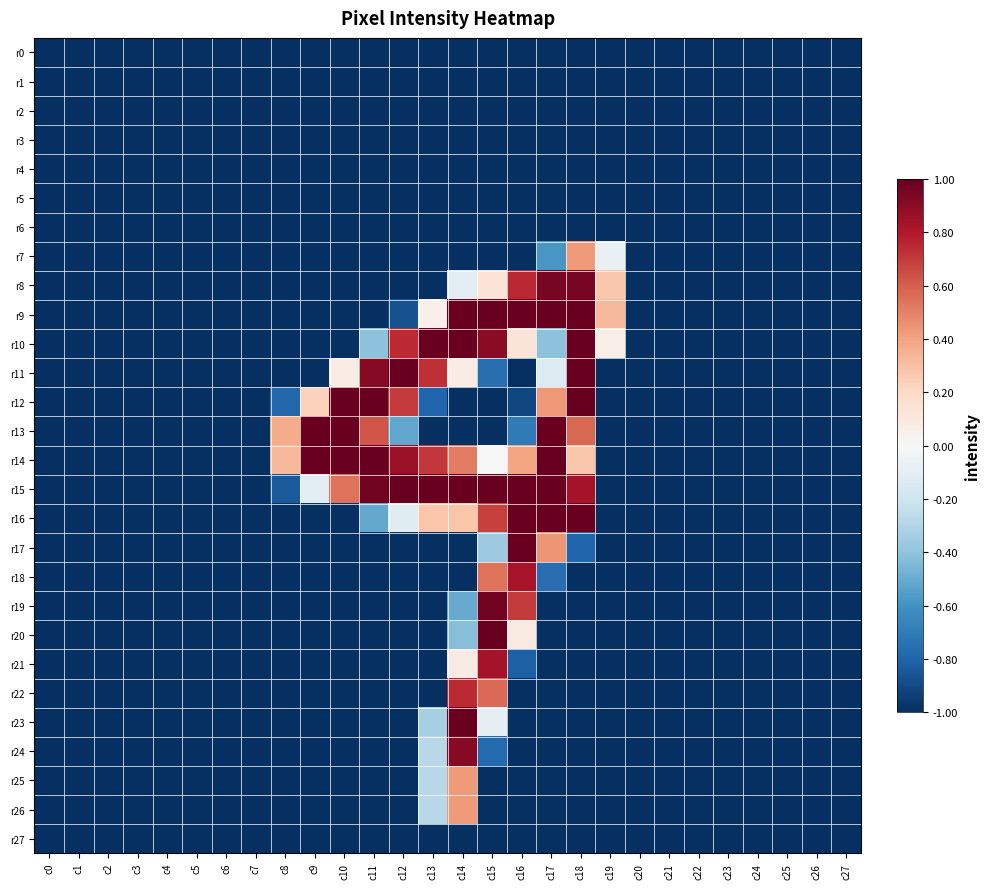

Count the number of data series in this chart.

28